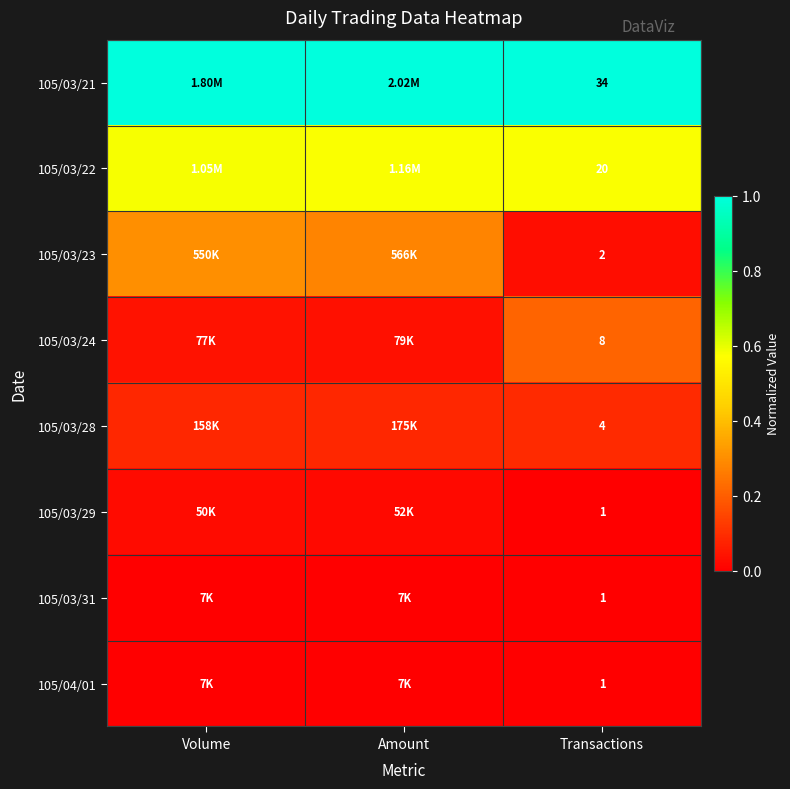

Which category has the highest value in the 105/03/22 series?

Volume